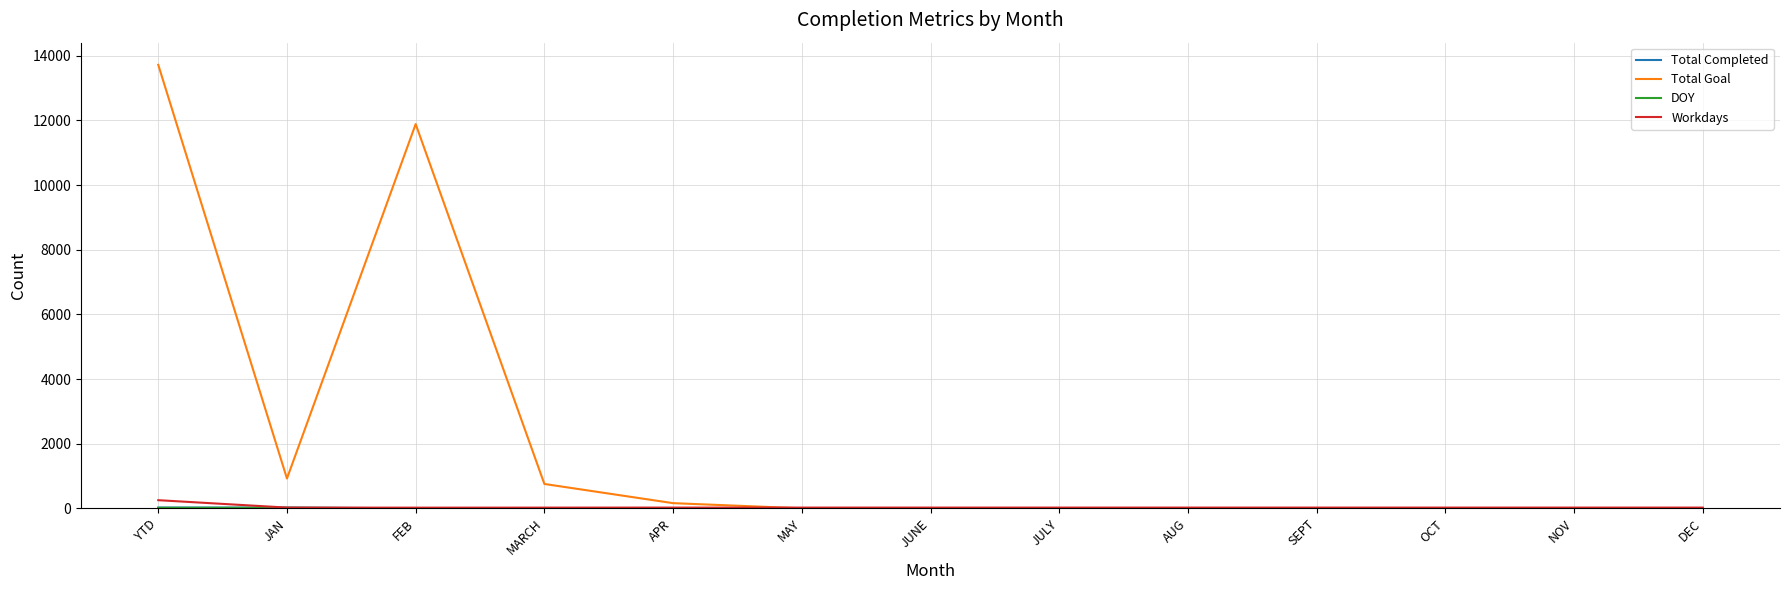

What is the difference between the second highest and second lowest values in the Total Goal series?

11888